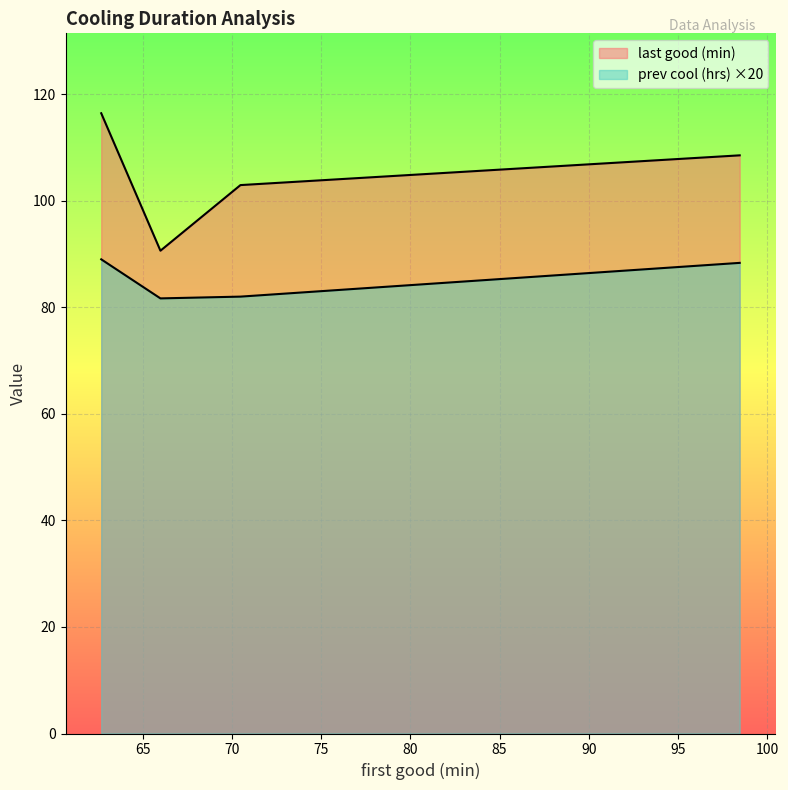

Where does the data first go above 88?

98.45